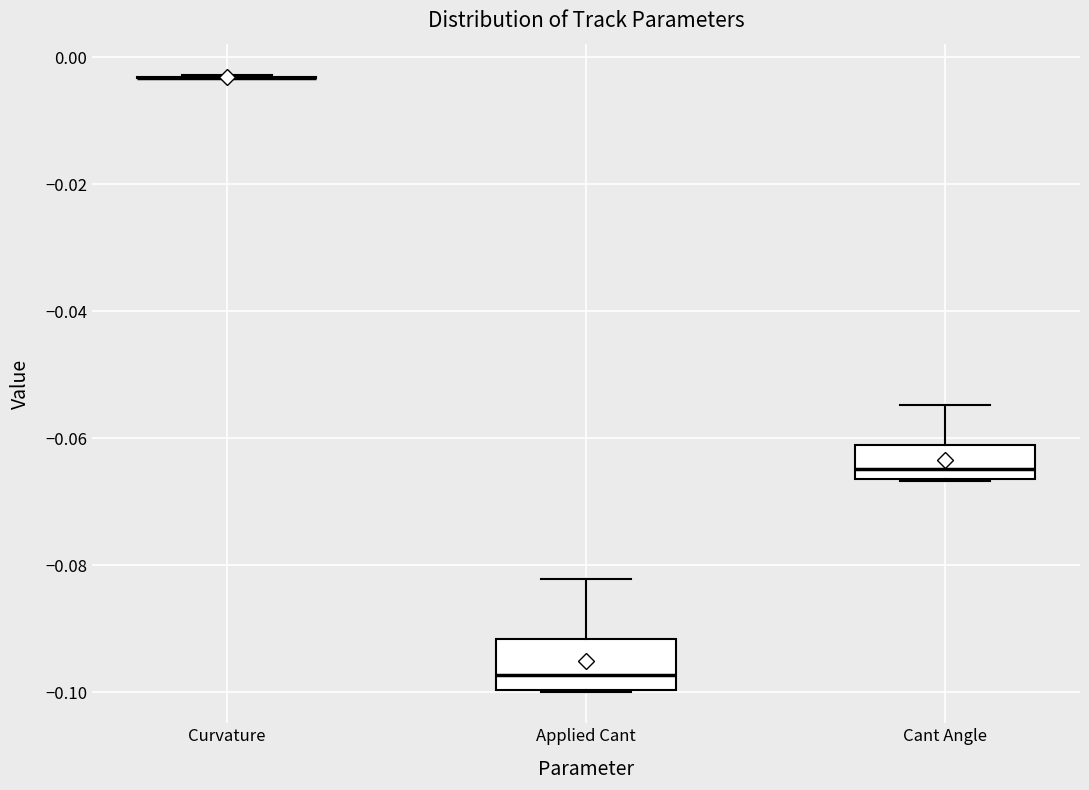

Where does the median line of the box for Cant Angle sit on the y-axis? The values are not printed on the chart, so give them approximately, as read against the axis.

-0.064